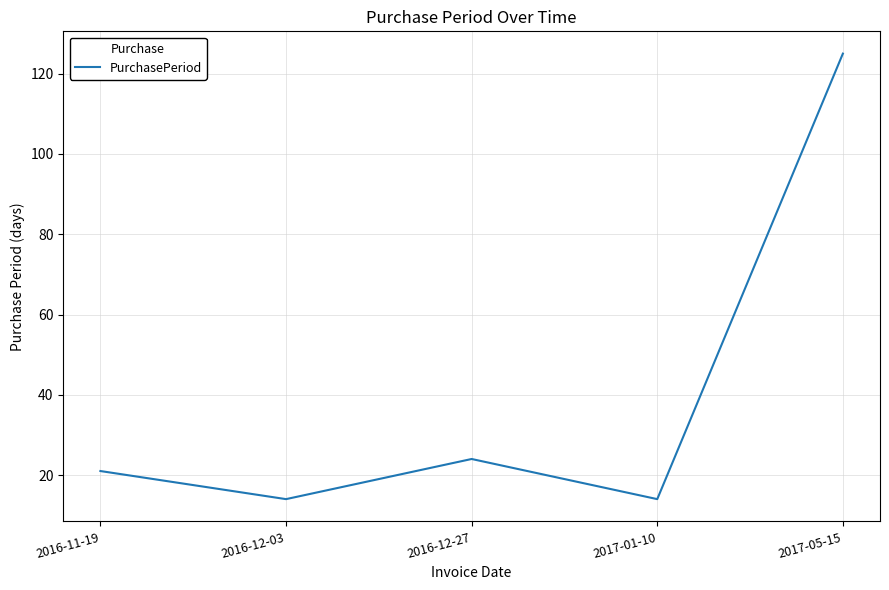

What position from the right is 2016-12-27?

3